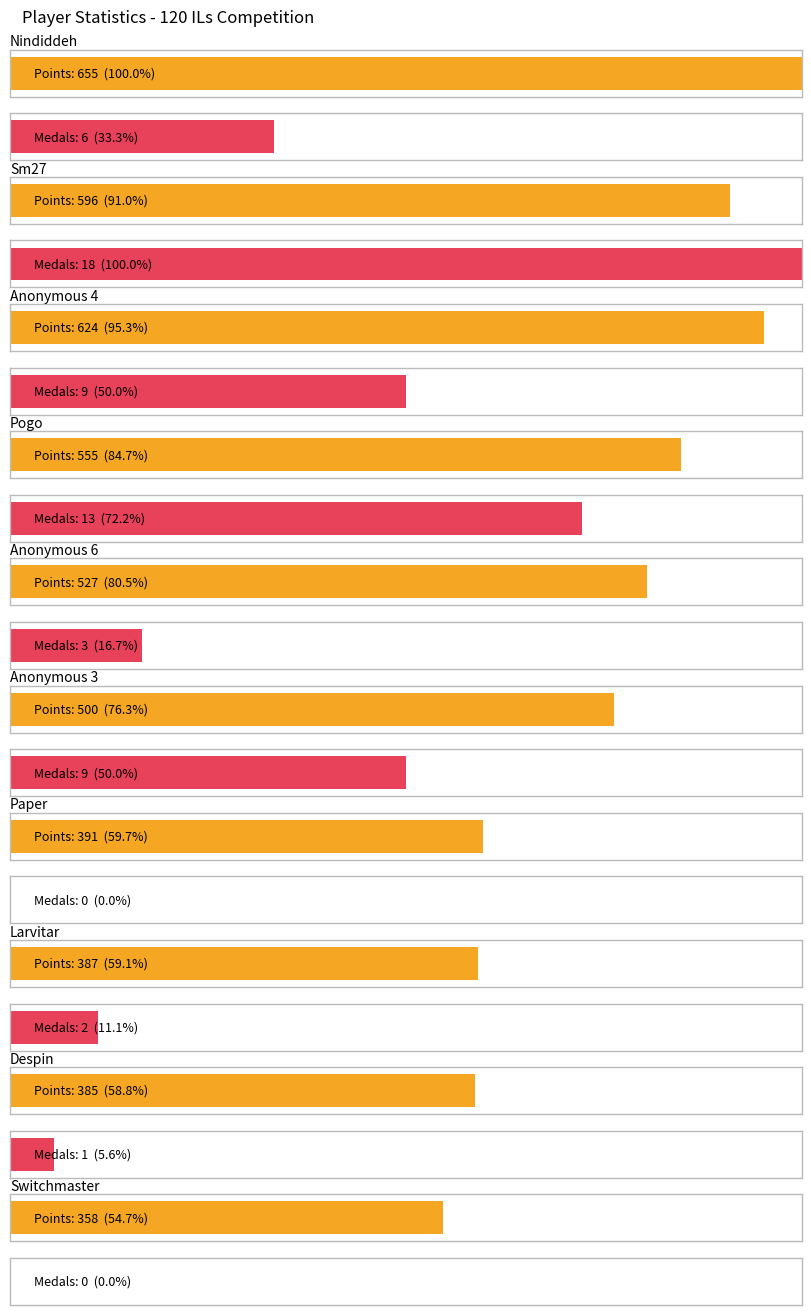

Is it true that Entries equals 85 at Sm27?

False